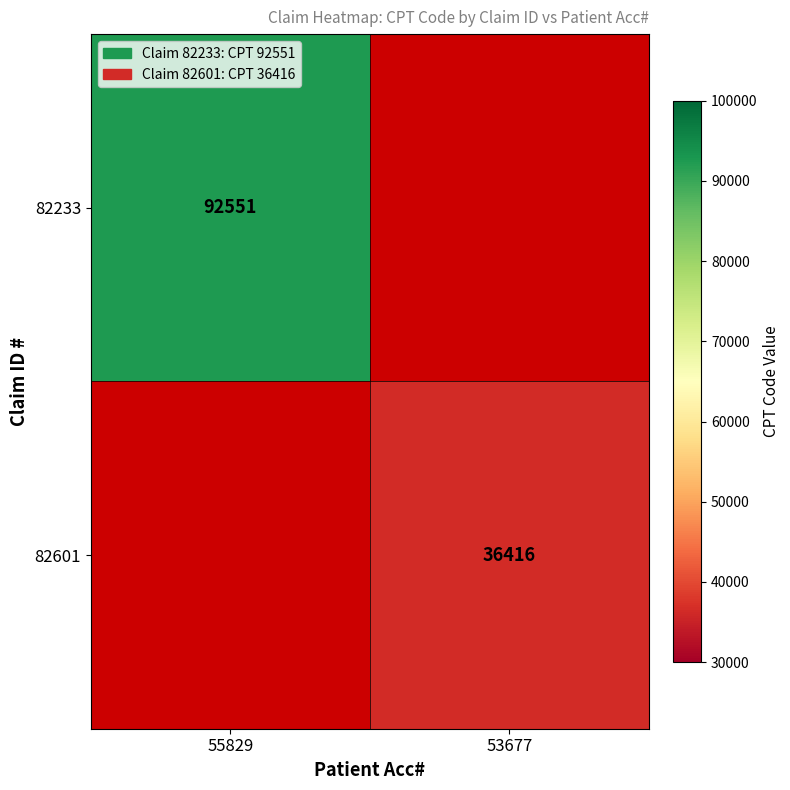

True or false: 82233 has a value of 92551 at 55829.

True